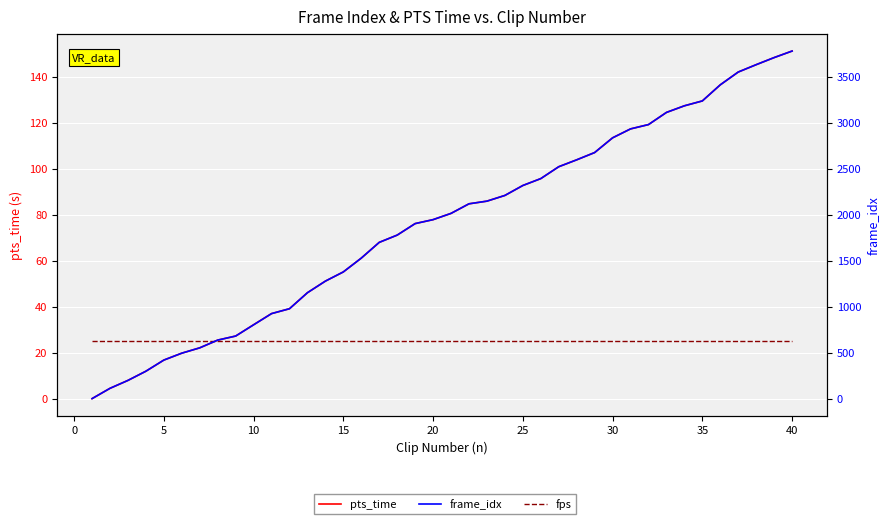

What is the value of the fps point at the 33rd from the left?

25.0